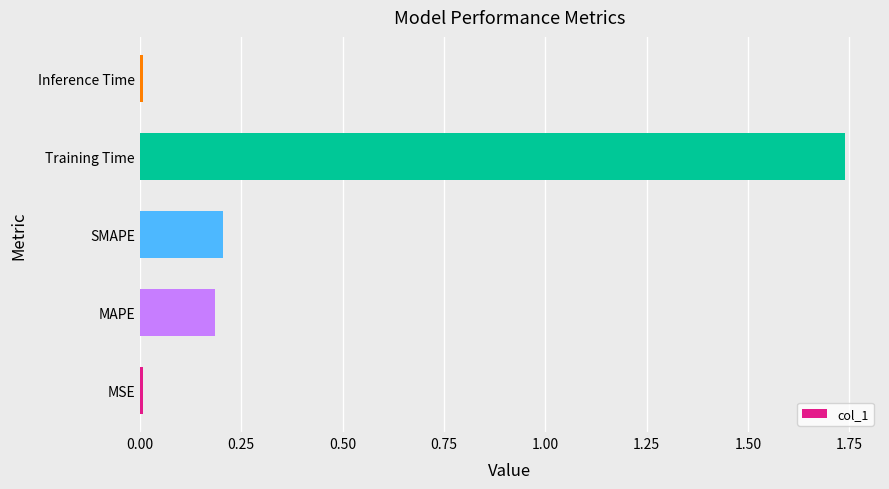

Which label corresponds to the largest value in the chart?

Training Time